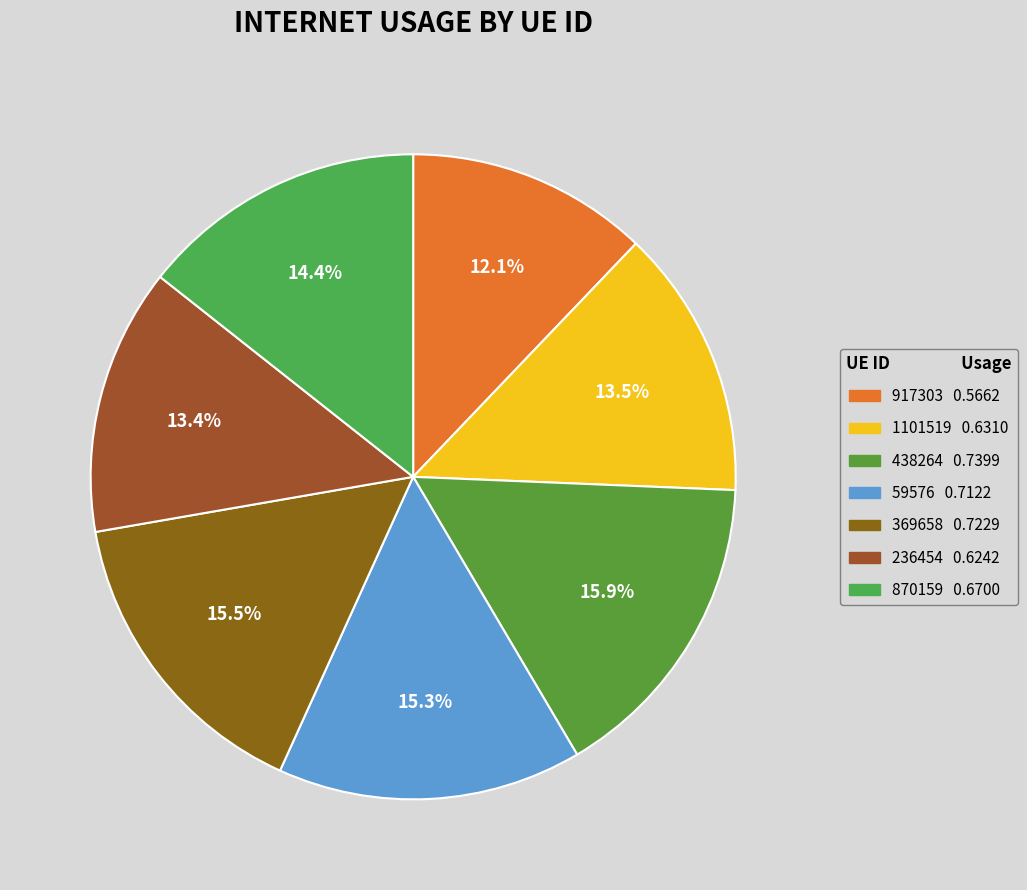

Is there a majority slice in this chart?

No